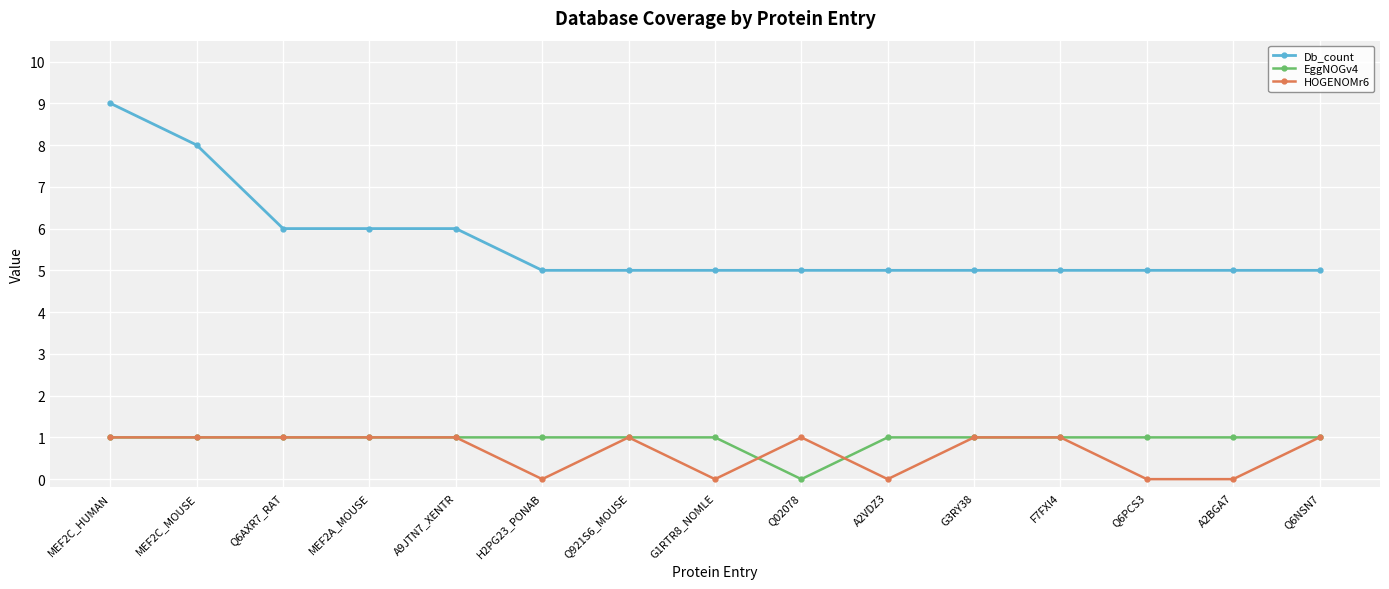

Which series has the widest spread of values?

Db_count